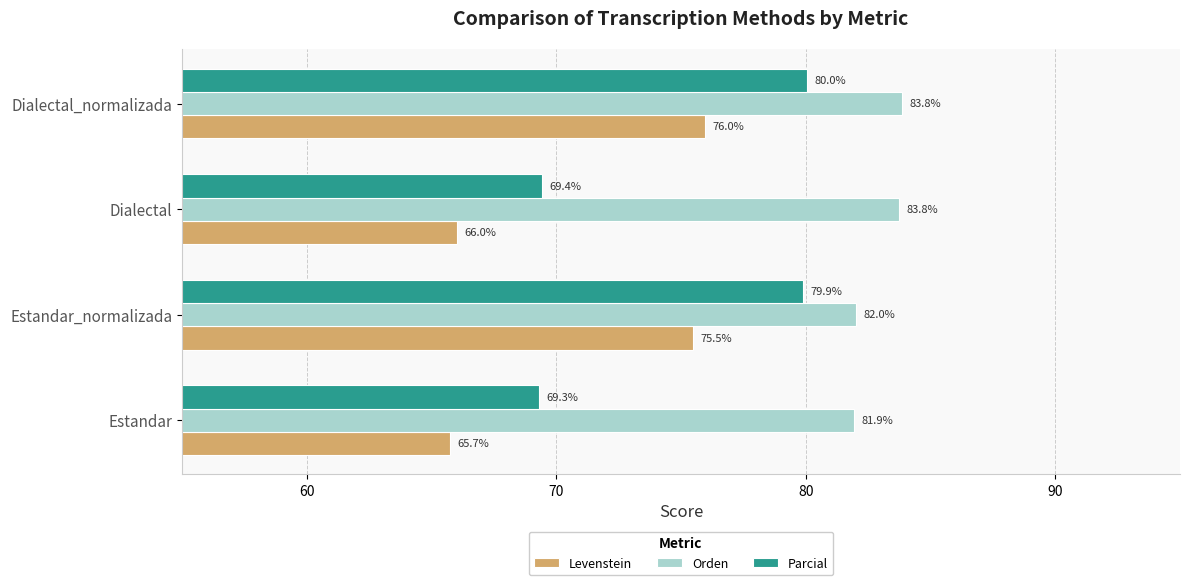

Read the Orden value at Estandar_normalizada.

82.0